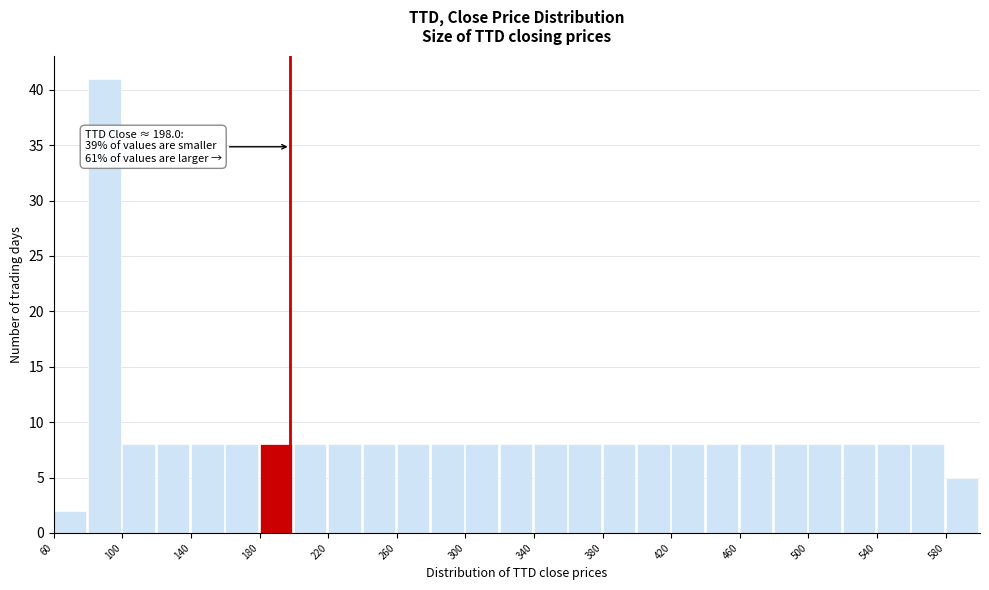

Over which range of the x-axis is the bar tallest?

80 to 100